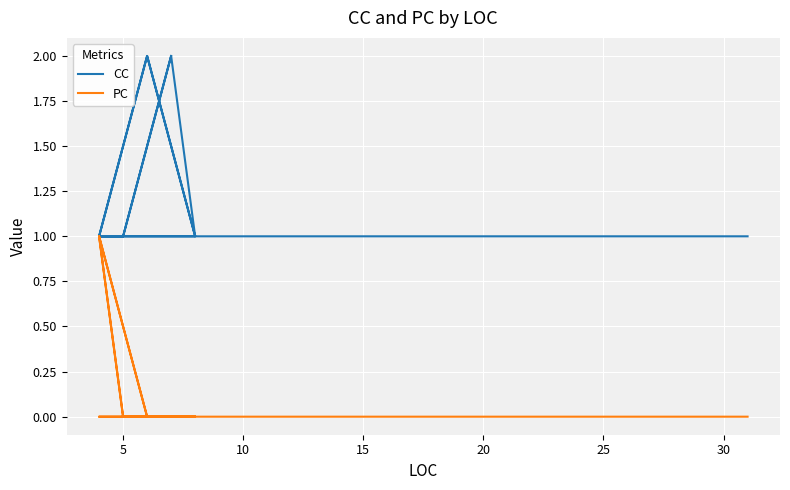

What value does the CC series have at 10?

1